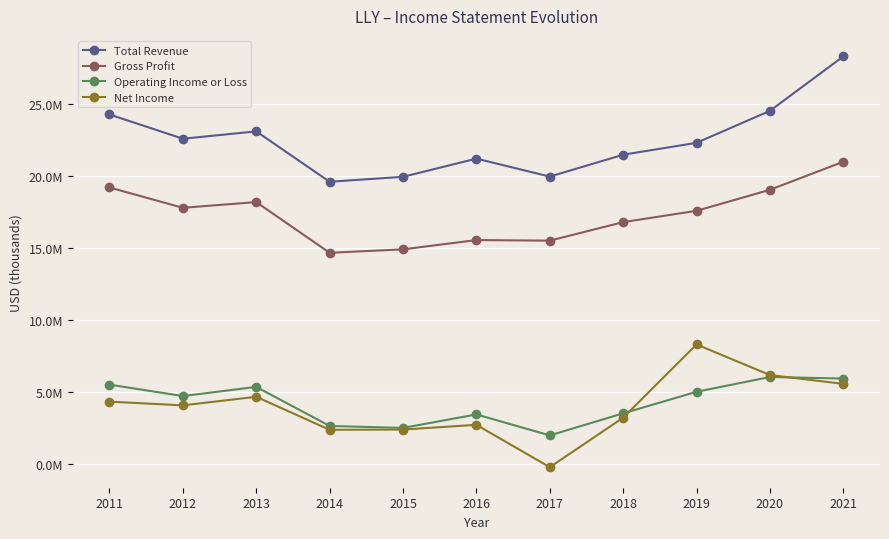

What are all the series names shown in the legend?

Total Revenue, Gross Profit, Operating Income or Loss, Net Income